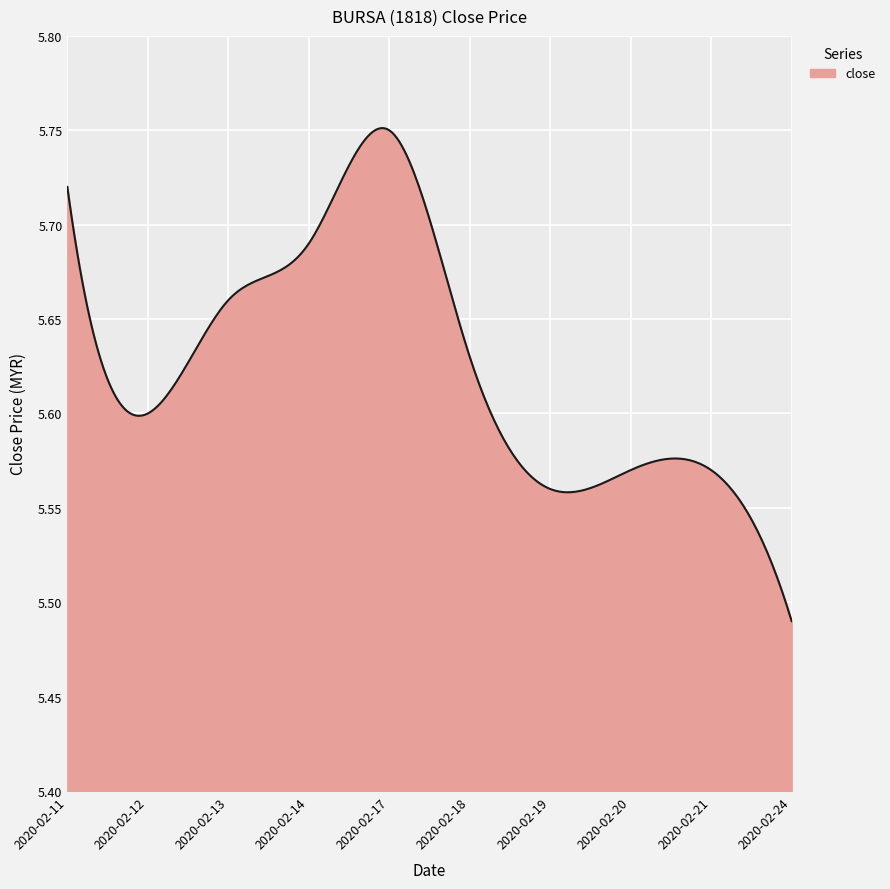

What is the difference between the maximum and minimum values?

0.3